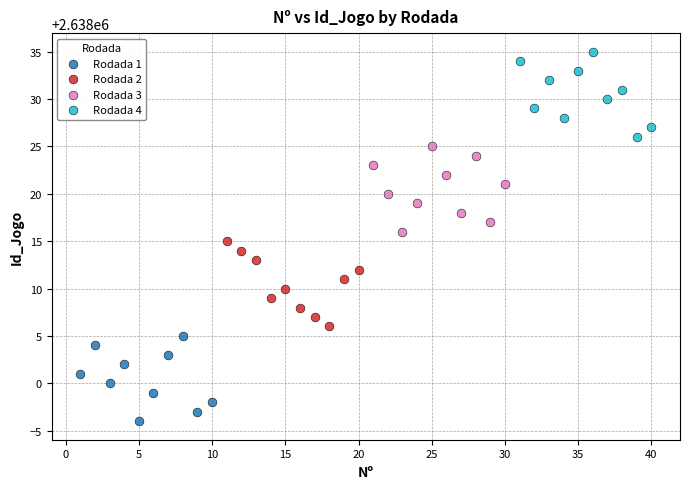

Which series contains the highest Y value?

Rodada 4